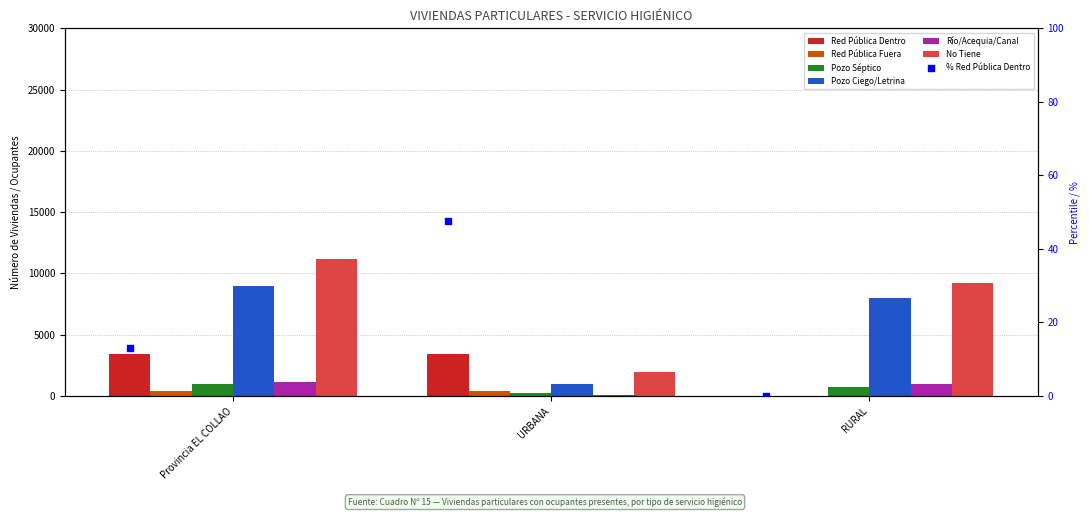

What is the change in value from URBANA to RURAL?

+470